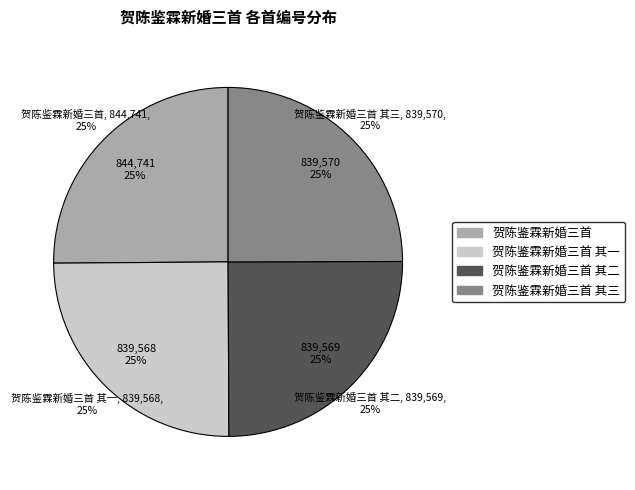

True or false: 贺陈鉴霖新婚三首 其一 accounts for 39% of the total.

False